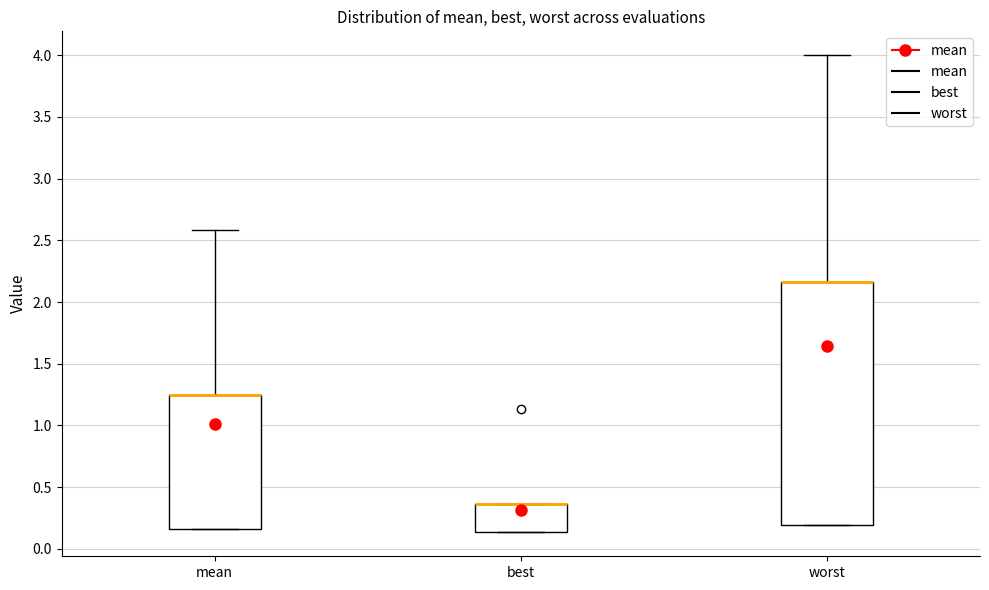

Reading left to right, read every box against the y-axis: the position of its median line, the range the box covers, and the ends of its whiskers. The values are not printed on the chart, so give them approximately, as read against the axis.

mean: median 1.25 (drawn on the box's upper edge), box 0.15 to 1.25, whiskers 0.15 to 2.60
best: median 0.35 (drawn on the box's upper edge), box 0.15 to 0.35, whiskers 0.15 to 0.35
worst: median 2.15 (drawn on the box's upper edge), box 0.20 to 2.15, whiskers 0.20 to 4.00